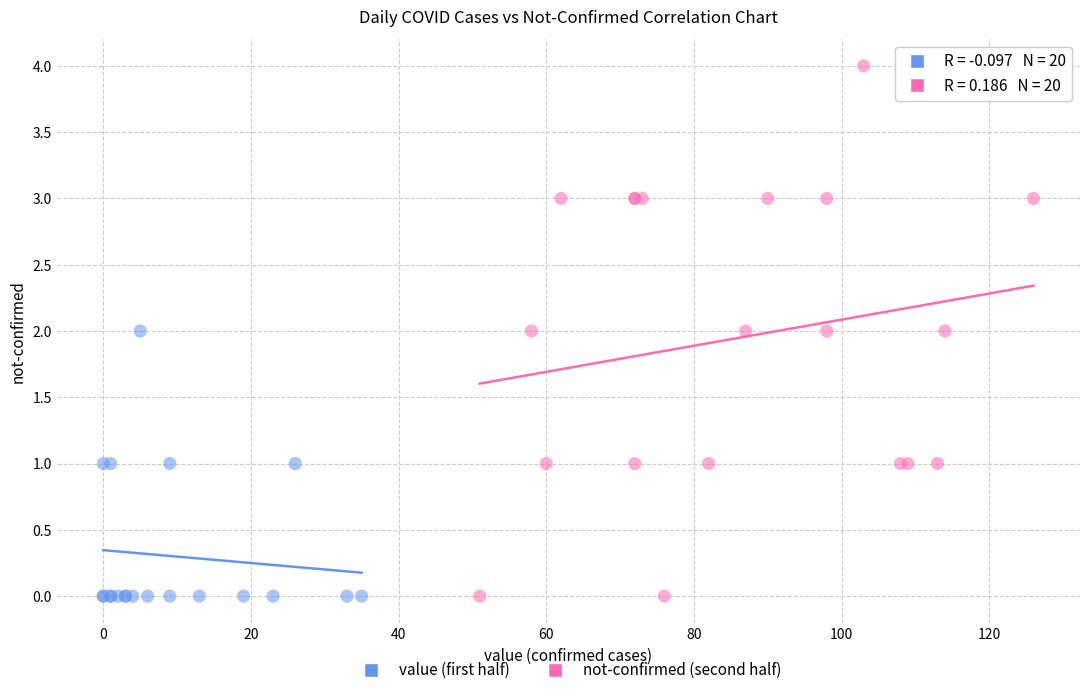

What are all the series names shown in the legend?

value (first half), not-confirmed (second half)